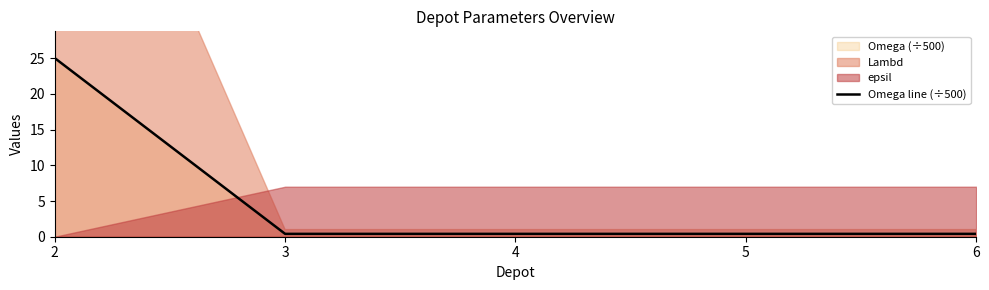

Between 4 and 2, which is larger?

2